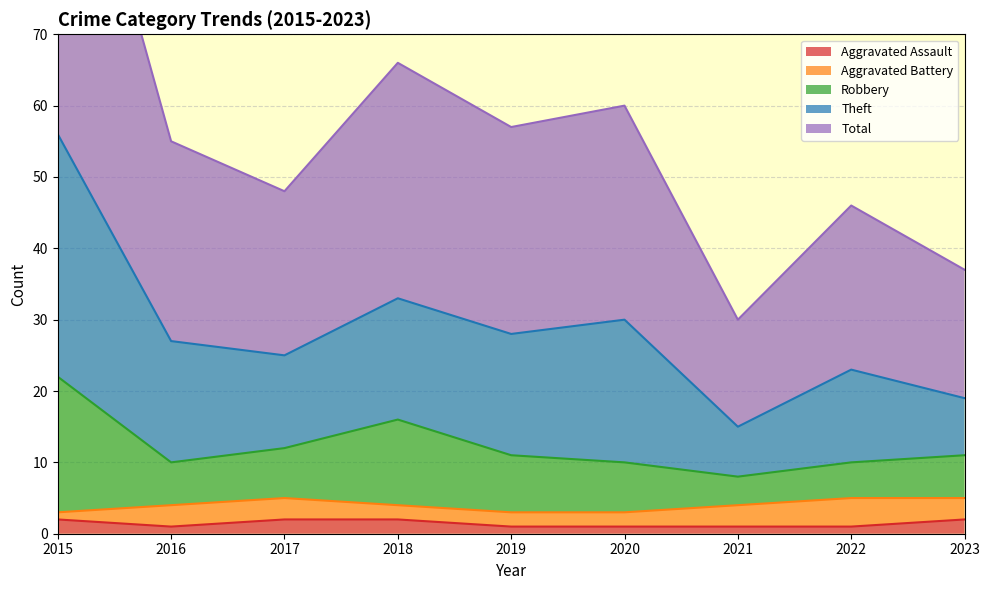

True or false: Theft and Robbery cross at least once.

False